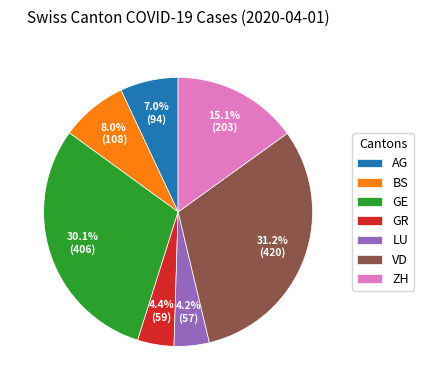

Approximately how many times larger is the value at VD compared to GE?

1.0